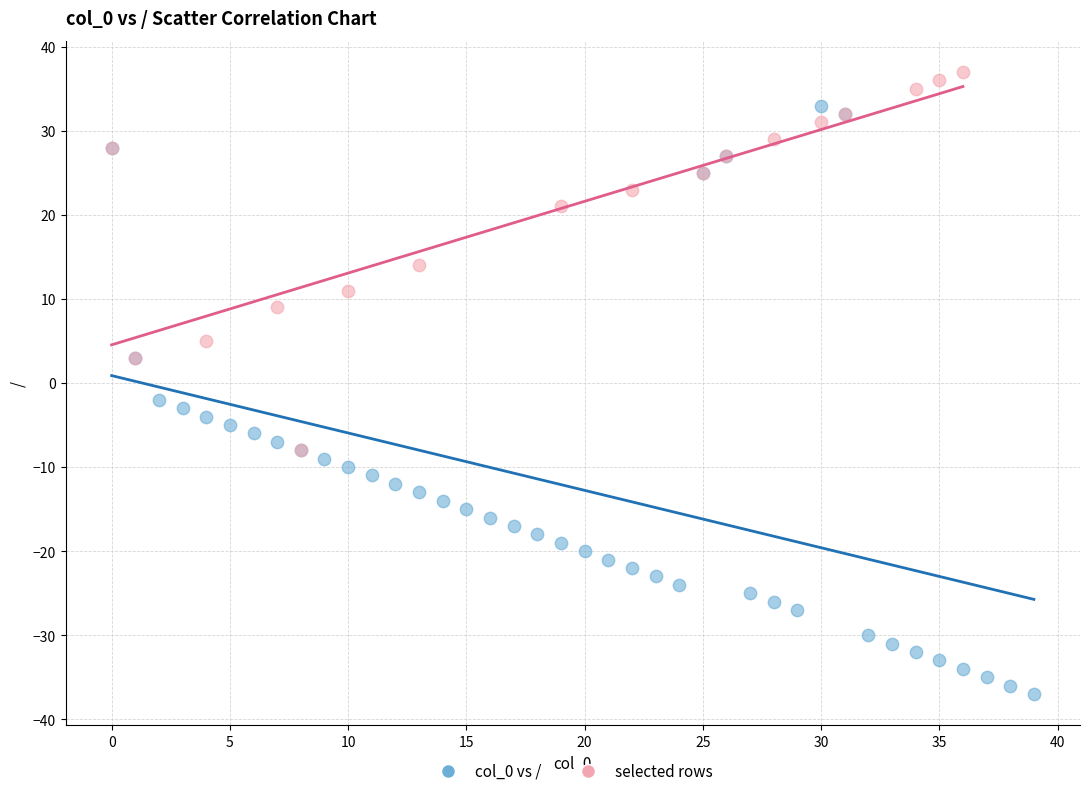

Which series contains the lowest Y value?

col_0 vs /